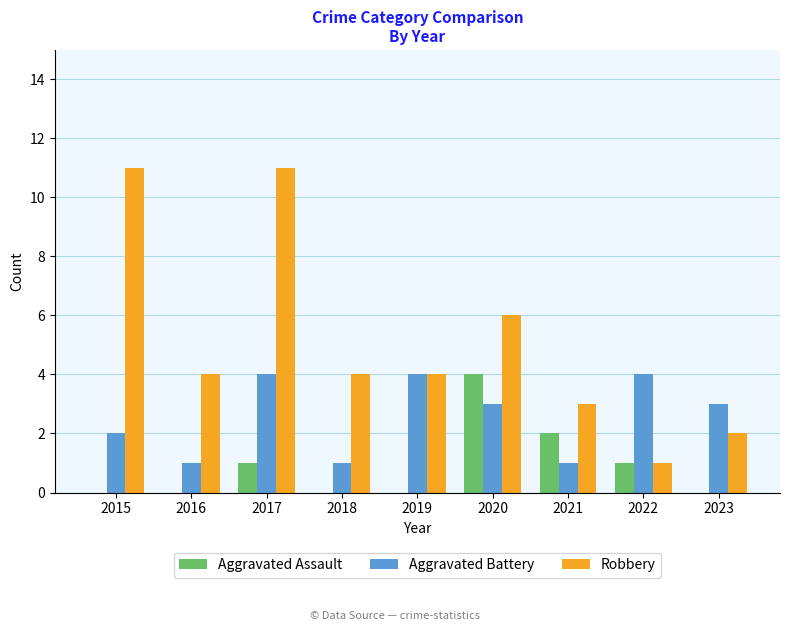

Reading left to right, what are all the values shown in this chart?

Aggravated Assault: 0	0	1	0	0	4	2	1	0
Aggravated Battery: 2	1	4	1	4	3	1	4	3
Robbery: 11	4	11	4	4	6	3	1	2